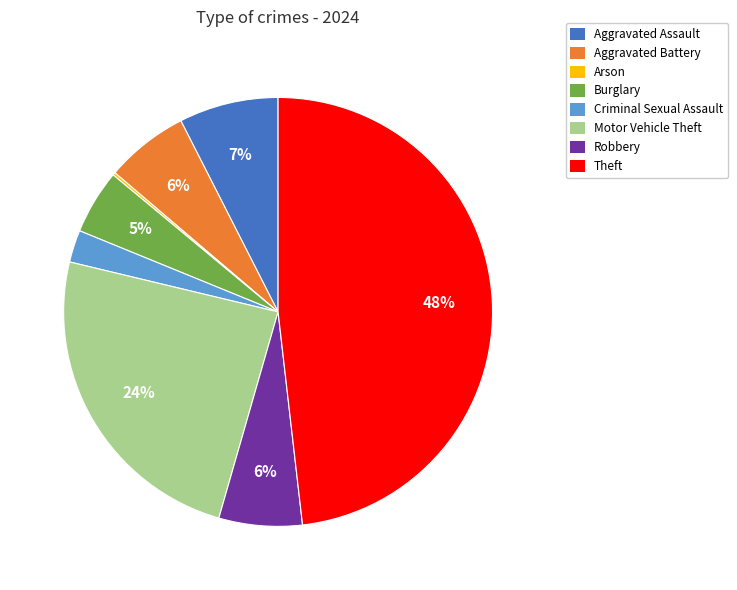

To the nearest percent, what is the average slice percentage?

12%